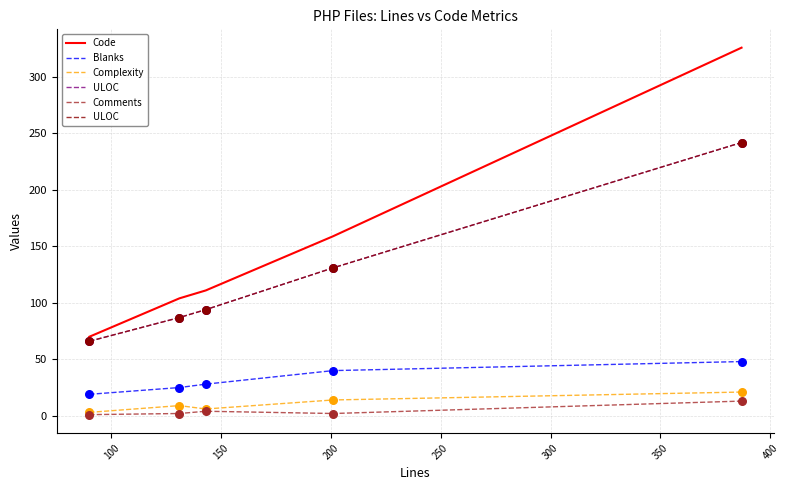

Which series contains the lowest Y value?

Comments